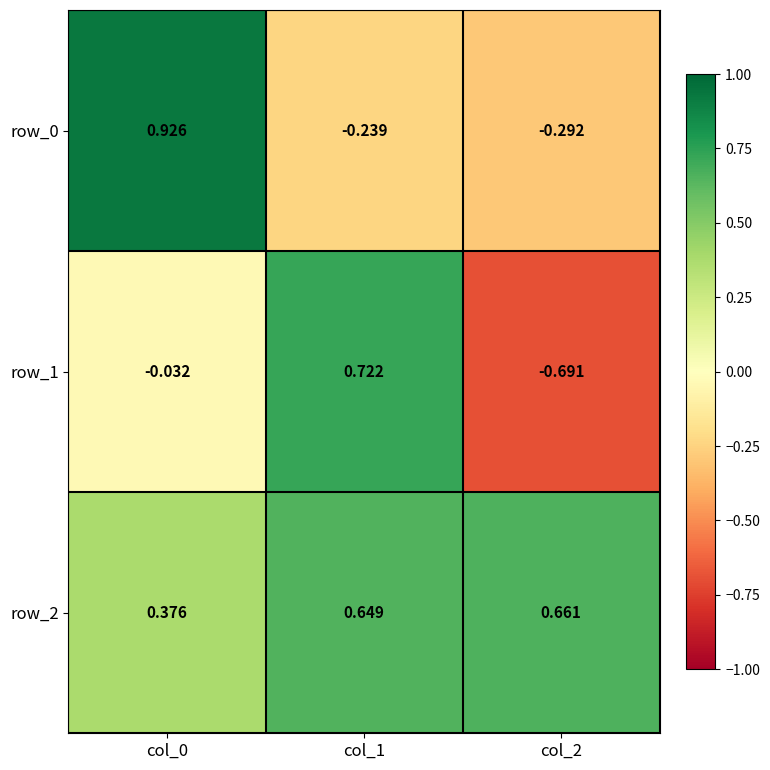

Is the value of row_2 at col_1 greater than the value of row_0 at col_1?

Yes